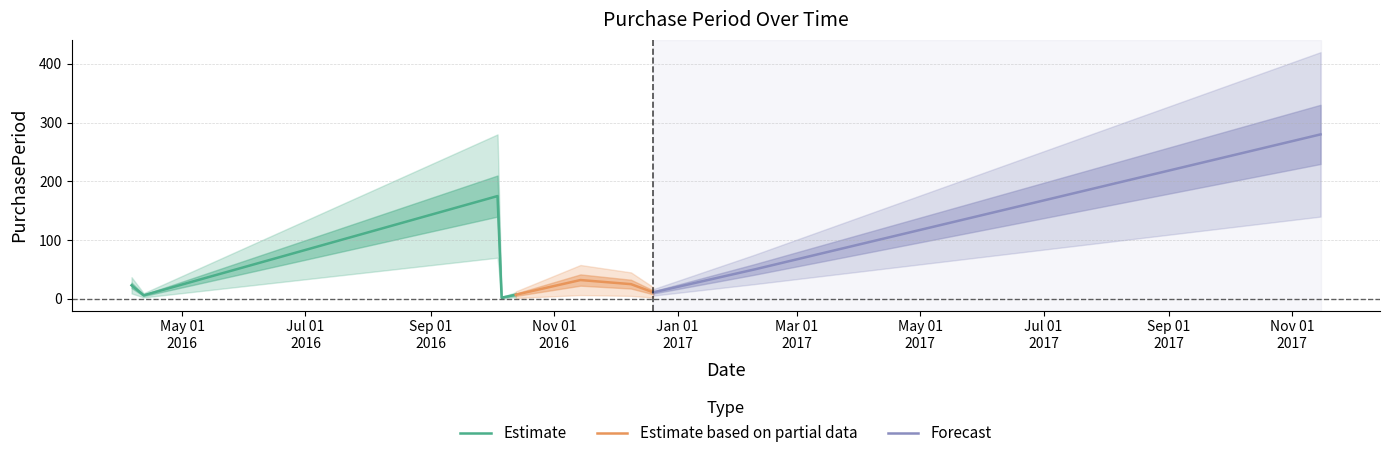

The chart shows a value of 28 at 2017-02-08. True or false?

False